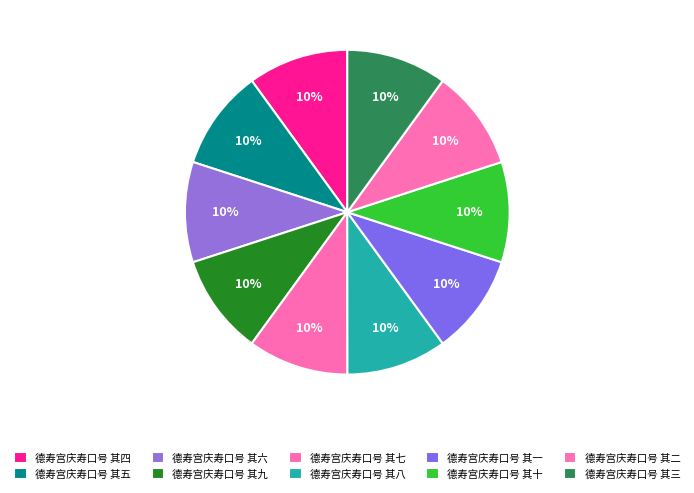

True or false: 德寿宫庆寿口号 其一 accounts for 23% of the total.

False